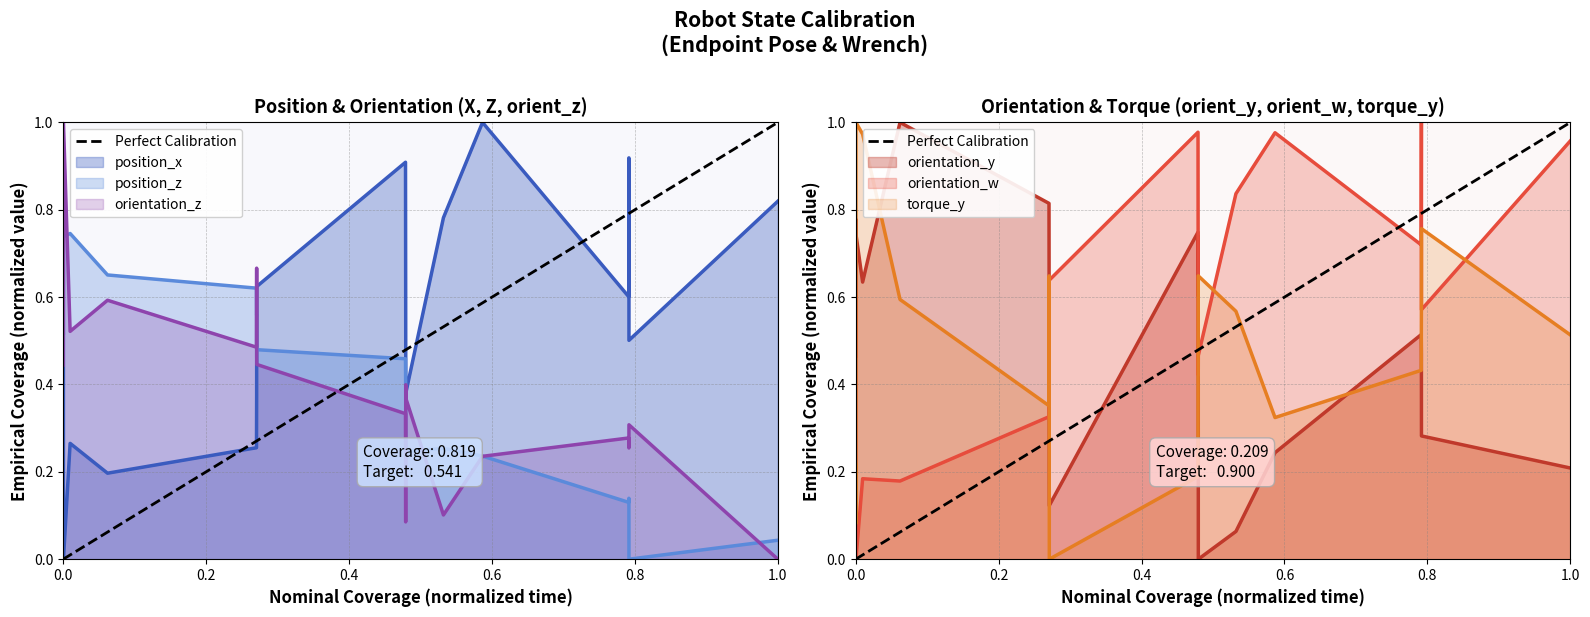

The value at 0.2 is 2. True or false?

False